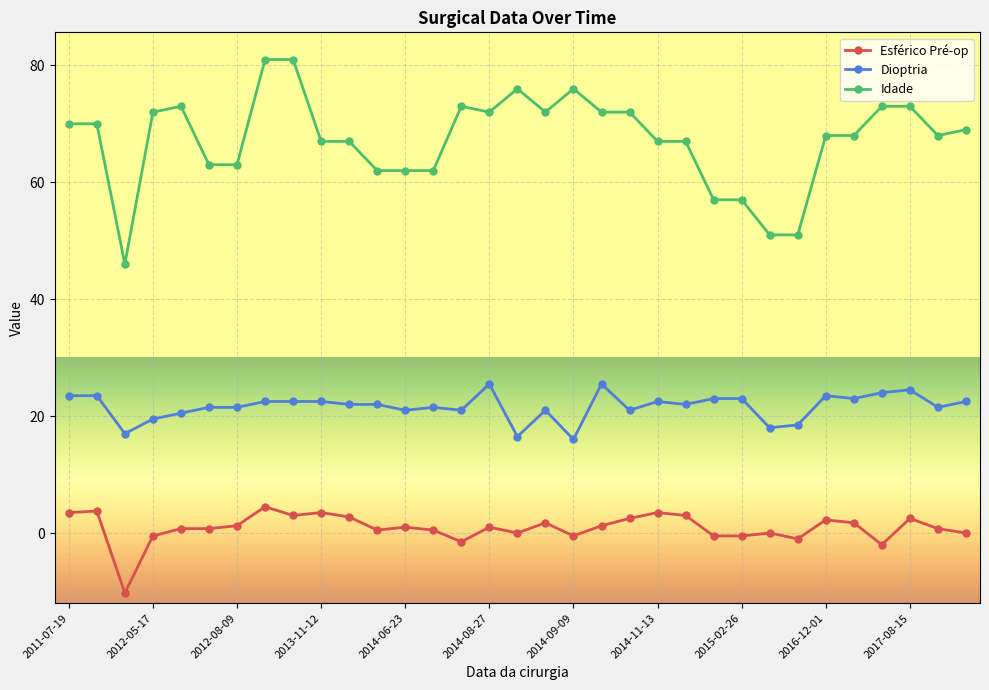

Which series has the widest spread of values?

Idade